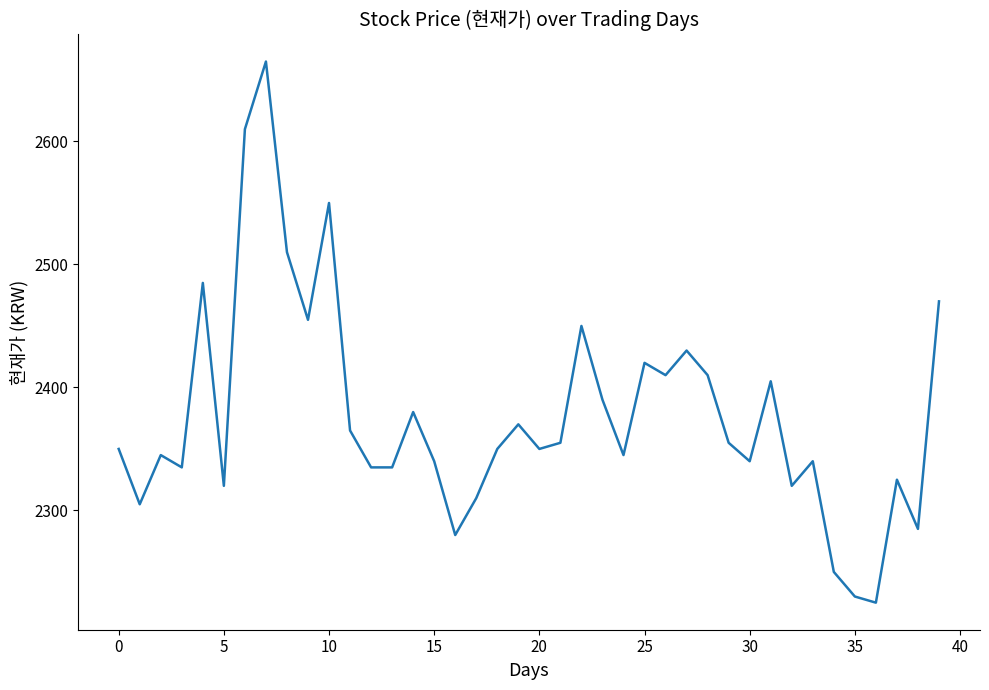

What is the maximum value shown in the chart?

2665